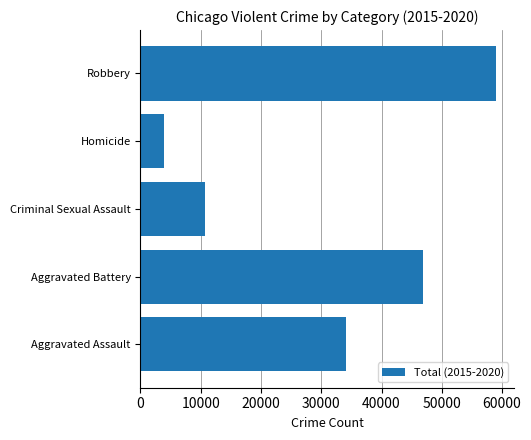

What is the ratio of the value at Homicide to the value at Criminal Sexual Assault?

0.4